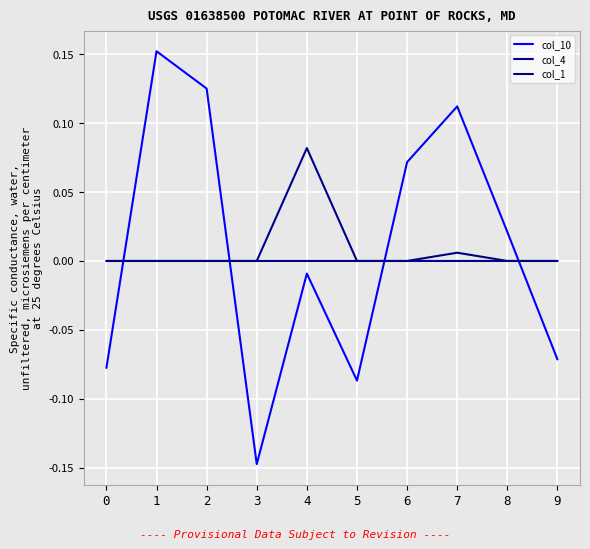

True or false: col_4 has a value of -0.0 at 8.

False